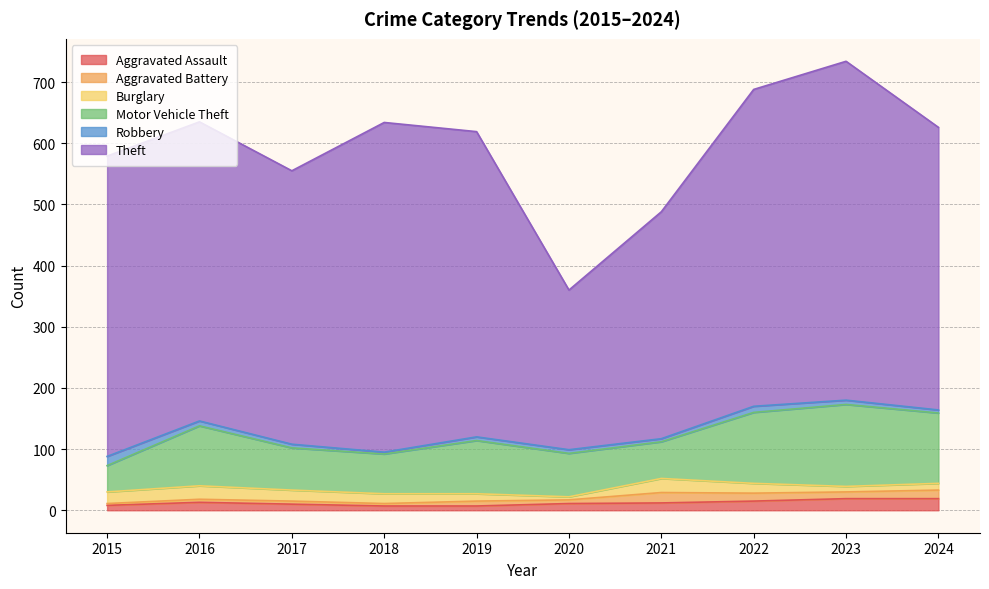

At how many categories does at least one series exceed 247?

10